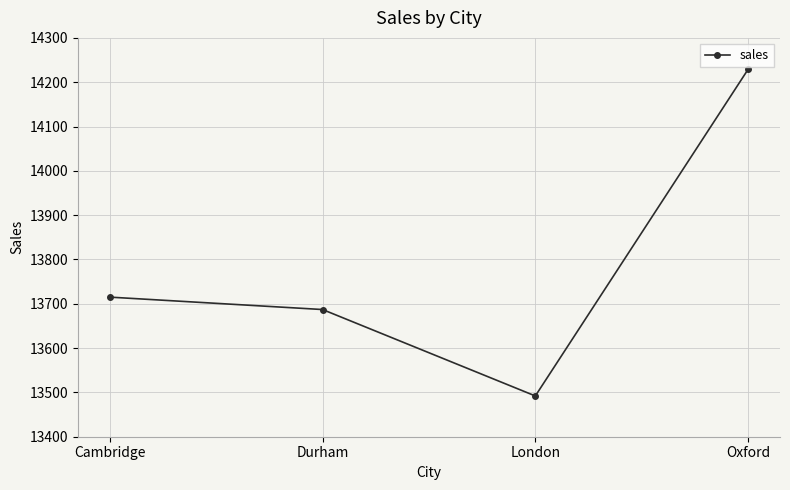

Does the chart display data point markers on the line(s)?

Yes